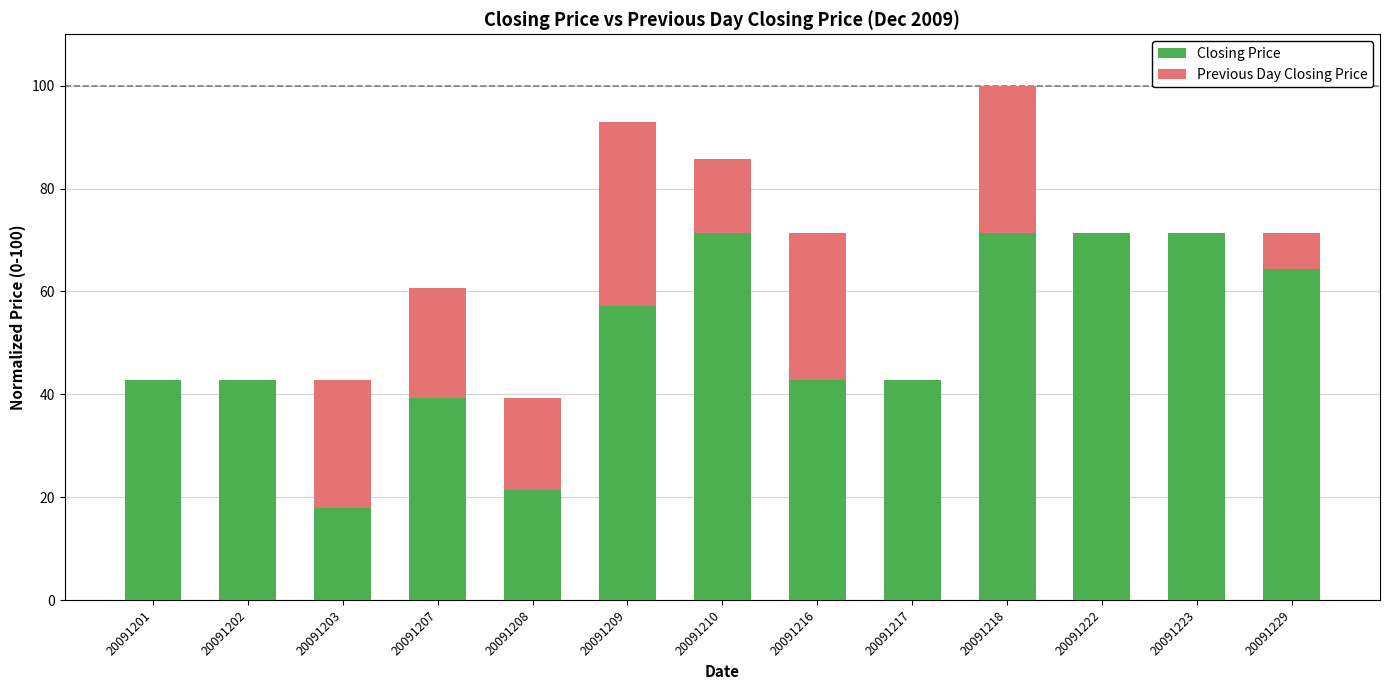

How many categories are shown in the chart?

13